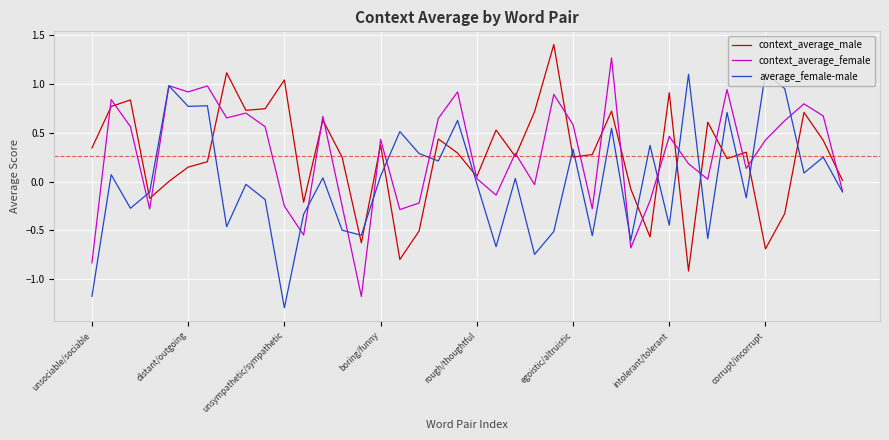

Rank the series by their maximum value, from lowest to highest.

average_female-male, context_average_female, context_average_male